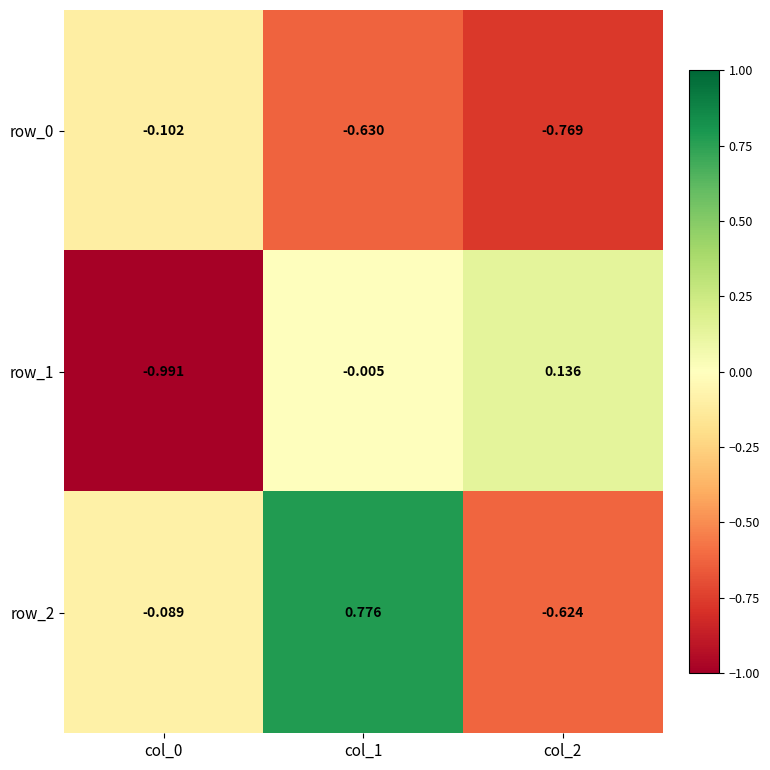

Is the value of row_0 at col_0 greater than the value of row_1 at col_2?

No